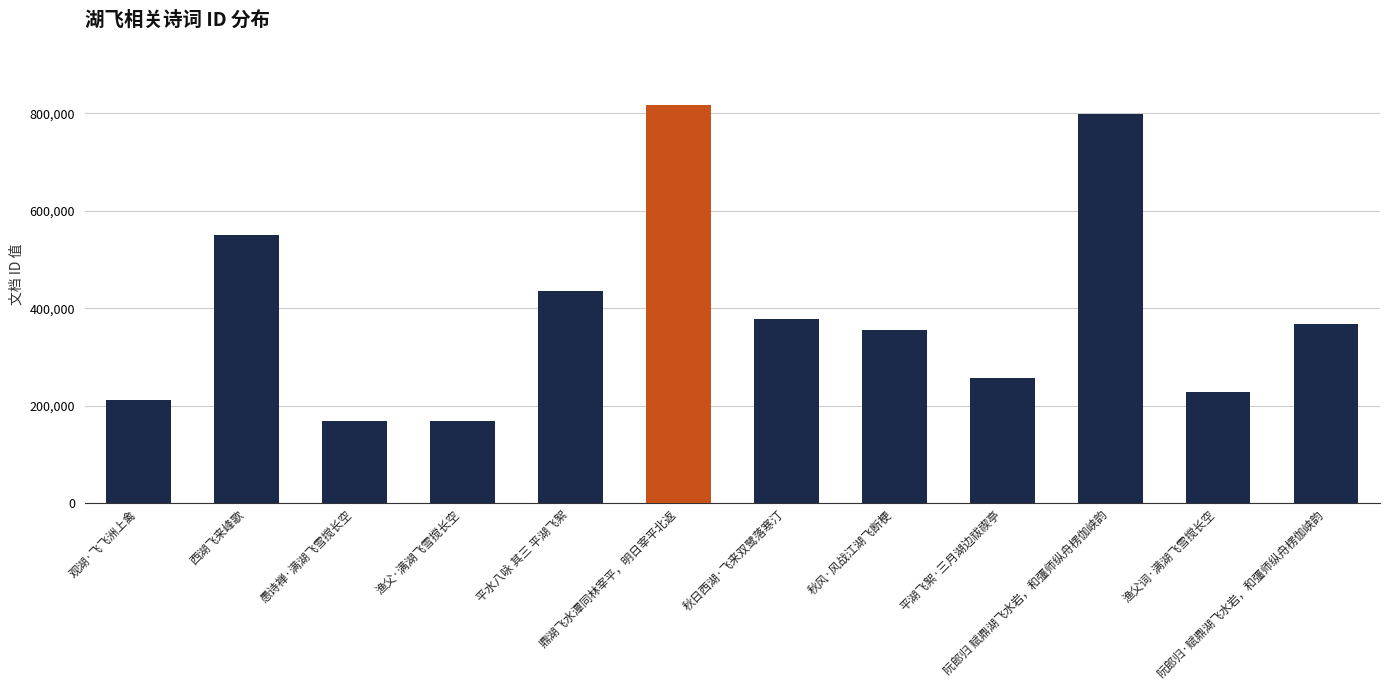

What is the value of the 2nd bar from the left?

550485